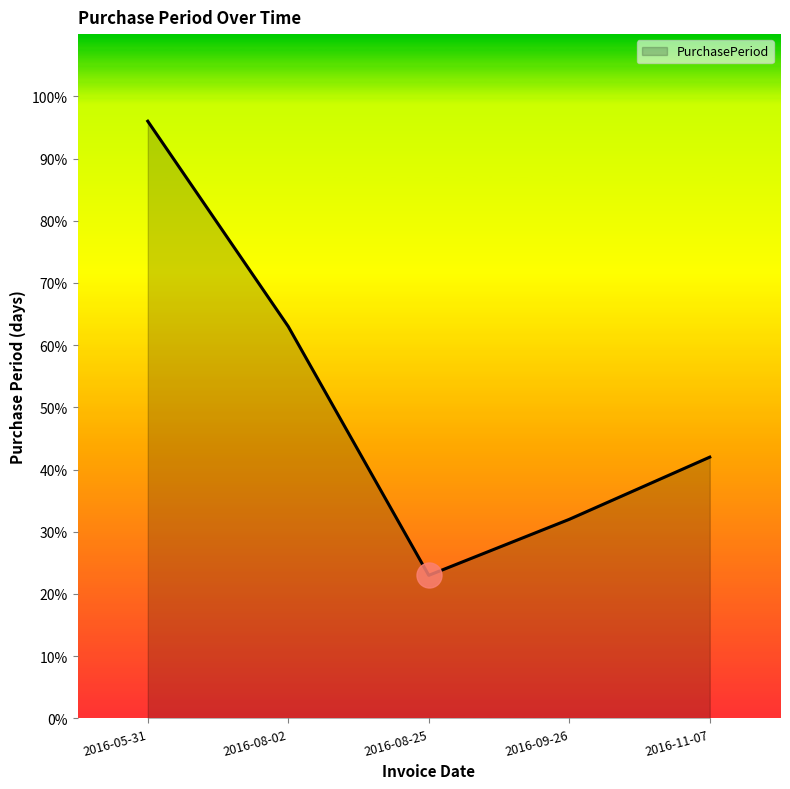

Is it true that the value at 2016-05-31 is 54?

False